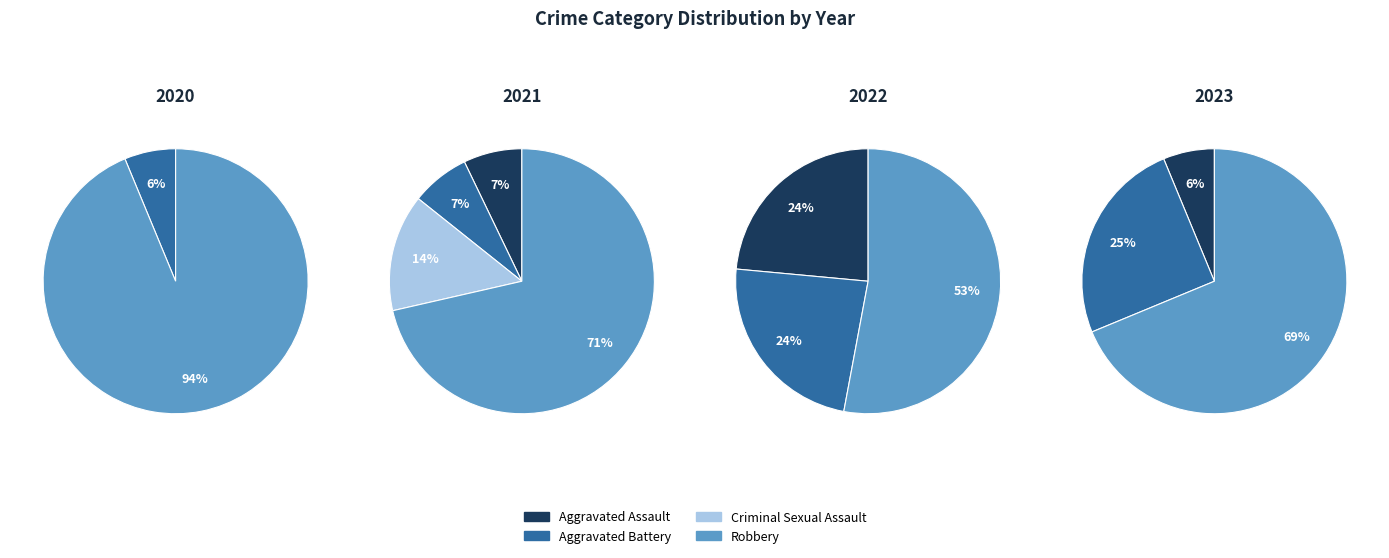

Which has a higher value, 3 or 1?

3